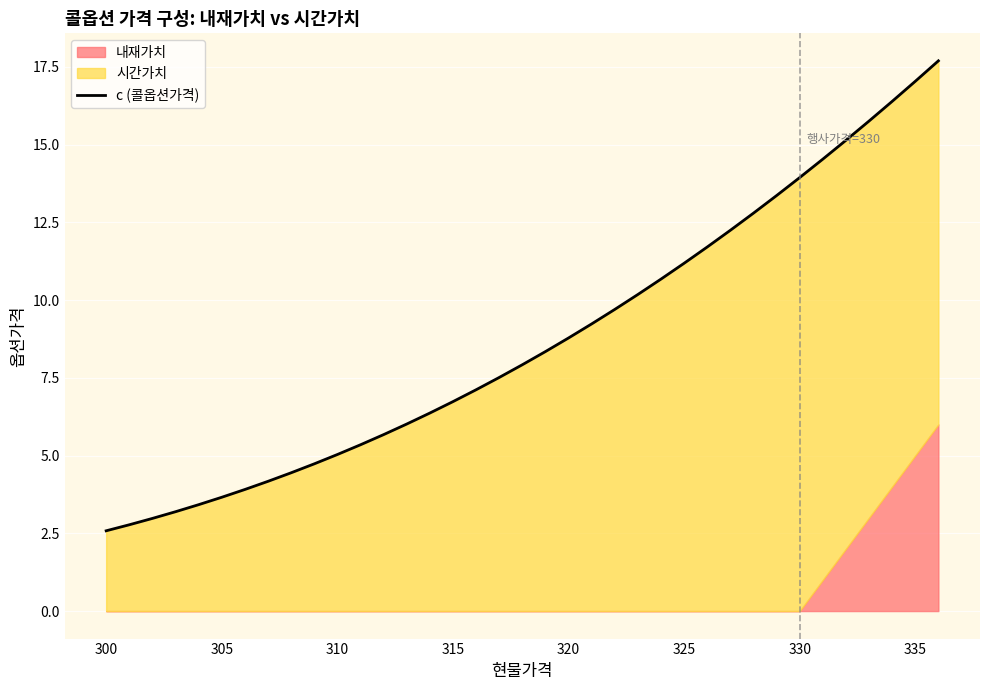

What is the difference between the maximum and minimum values?

15.1